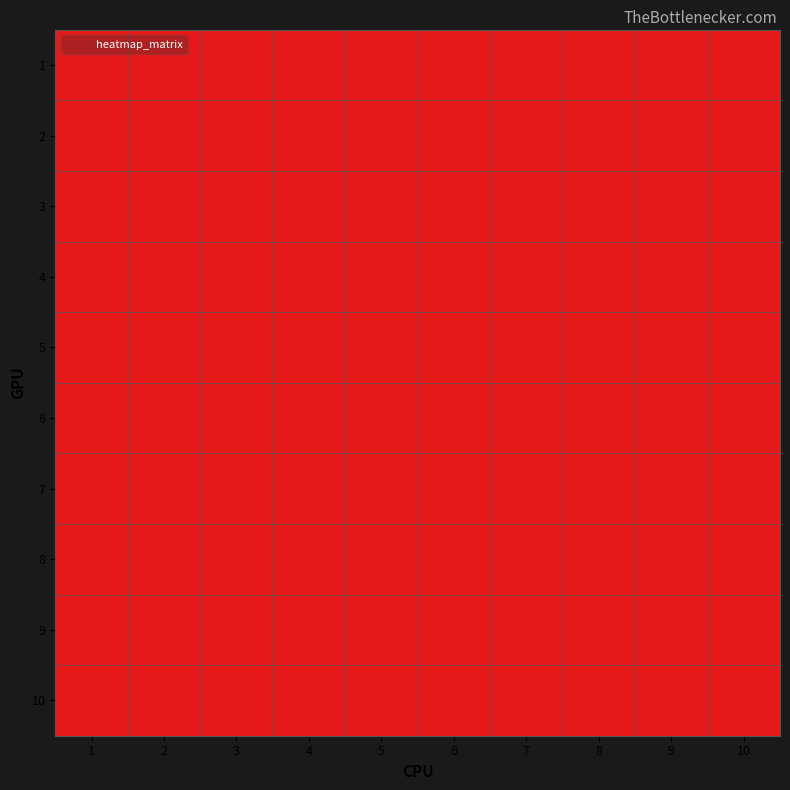

What is the spread (max minus min) of values at 7?

1